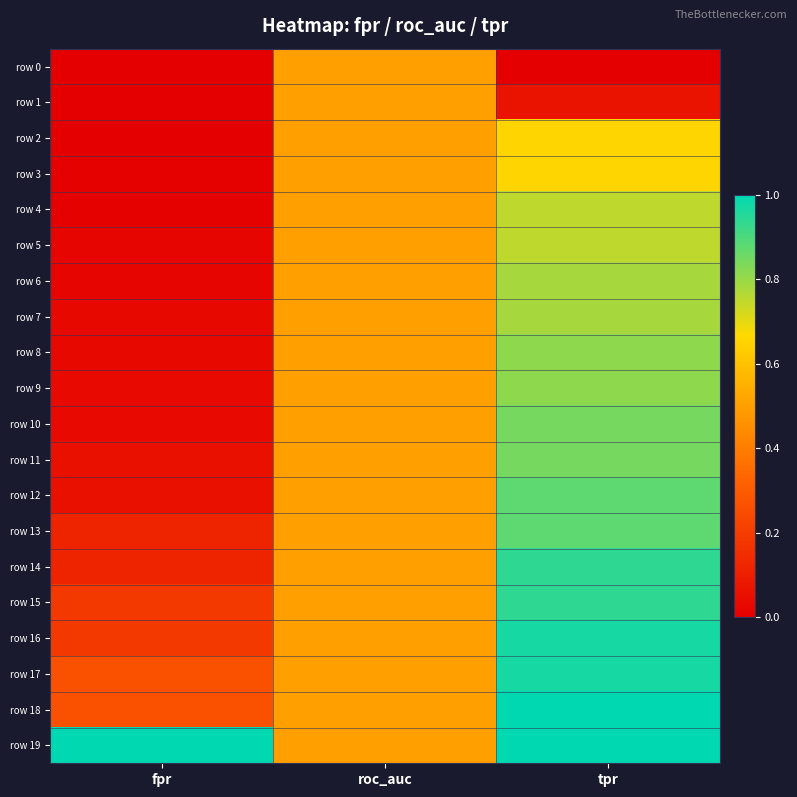

Reading right to left, what are all the values shown in this chart?

row 0: tpr=0.0	roc_auc=0.5	fpr=0.0
row 1: tpr=0.1	roc_auc=0.5	fpr=0.0
row 2: tpr=0.7	roc_auc=0.5	fpr=0.0
row 3: tpr=0.7	roc_auc=0.5	fpr=0.0
row 4: tpr=0.8	roc_auc=0.5	fpr=0.0
row 5: tpr=0.8	roc_auc=0.5	fpr=0.0
row 6: tpr=0.8	roc_auc=0.5	fpr=0.0
row 7: tpr=0.8	roc_auc=0.5	fpr=0.0
row 8: tpr=0.8	roc_auc=0.5	fpr=0.0
row 9: tpr=0.8	roc_auc=0.5	fpr=0.0
row 10: tpr=0.8	roc_auc=0.5	fpr=0.0
row 11: tpr=0.8	roc_auc=0.5	fpr=0.1
row 12: tpr=0.9	roc_auc=0.5	fpr=0.1
row 13: tpr=0.9	roc_auc=0.5	fpr=0.1
row 14: tpr=0.9	roc_auc=0.5	fpr=0.1
row 15: tpr=0.9	roc_auc=0.5	fpr=0.2
row 16: tpr=1.0	roc_auc=0.5	fpr=0.2
row 17: tpr=1.0	roc_auc=0.5	fpr=0.3
row 18: tpr=1.0	roc_auc=0.5	fpr=0.3
row 19: tpr=1.0	roc_auc=0.5	fpr=1.0